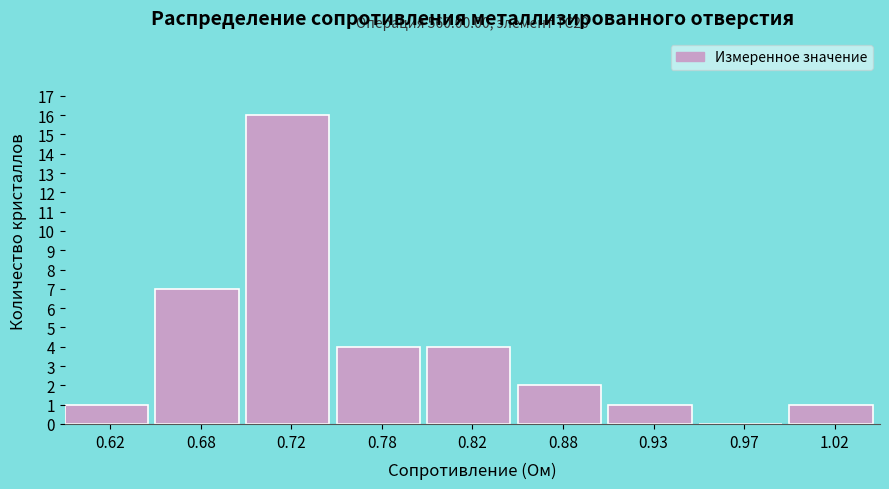

Reading left to right, extract all data points from this chart.

0.62=1	0.68=7	0.72=16	0.78=4	0.82=4	0.88=2	0.93=1	0.97=0	1.02=1